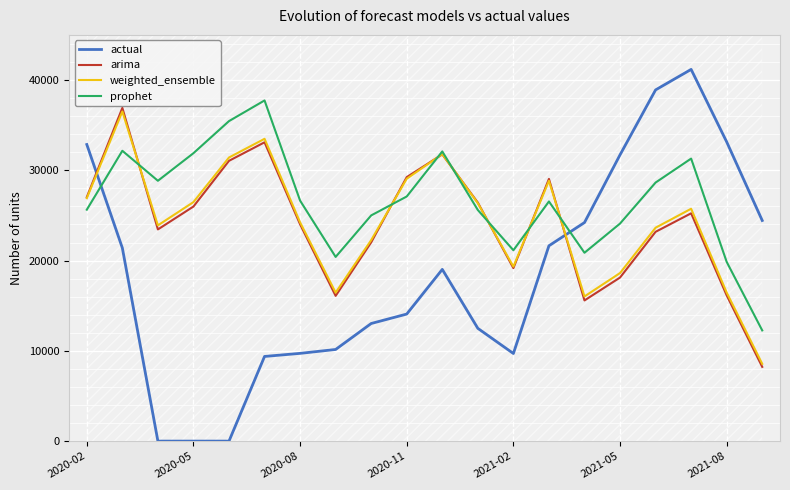

Reading left to right, extract all data points from this chart.

actual: 32859.0	21395.0	1.0	1.0	1.0	9380.0	9721.0	10152.0	13029.0	14075.0	19024.0	12492.0	9706.0	21639.0	24212.0	31712.0	38906.0	41176.0	33147.0	24441.0
arima: 27030.8	36911.3	23450.0	25985.3	31049.8	33100.8	24012.1	16090.0	22019.4	29245.2	31762.9	26423.5	19165.2	29045.7	15584.4	18119.8	23184.2	25235.3	16146.6	8224.4
weighted_ensemble: 26914.6	36515.5	23899.1	26478.0	31416.5	33487.2	24231.2	16449.5	22268.0	29066.4	31790.2	26354.8	19330.0	28837.6	16024.6	18617.9	23639.1	25740.4	16455.7	8561.0
prophet: 25636.8	32162.1	28839.7	31897.3	35450.0	37736.9	26640.8	20404.6	25002.9	27099.4	32089.6	25599.6	21143.2	26548.2	20867.1	24097.4	28642.7	31296.8	19855.6	12264.2